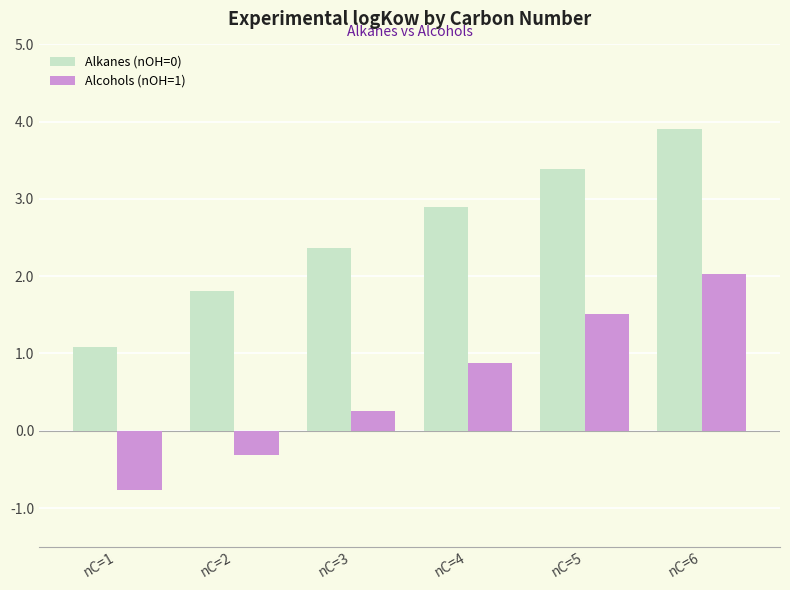

Where is Alkanes (nOH=0) nearest to the value 2?

nC=2